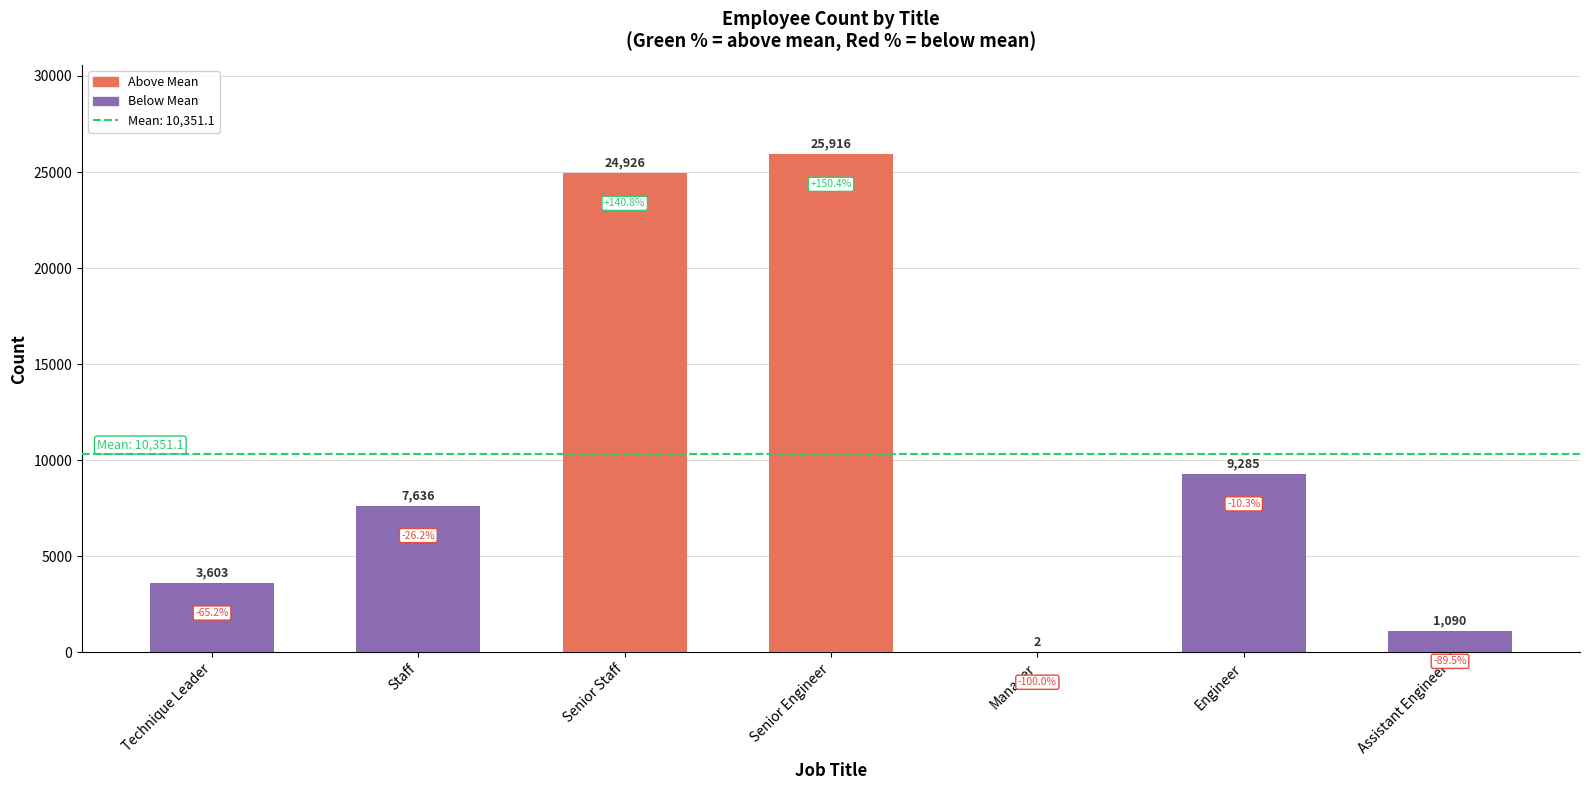

The chart shows a value of 5530 at Technique Leader. True or false?

False